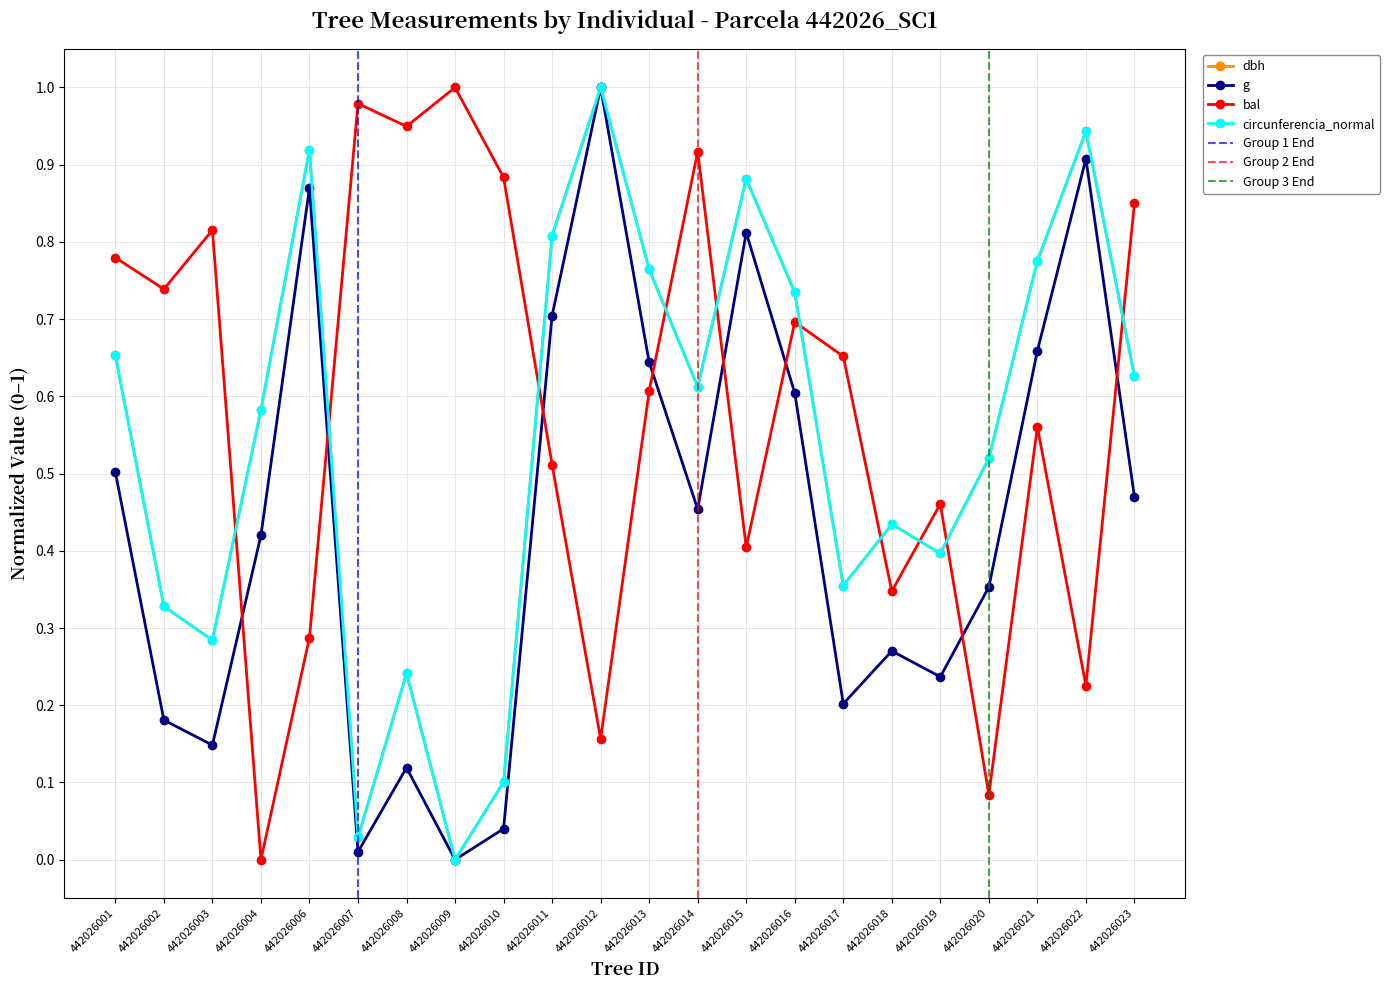

Where is the first local maximum for bal?

442026003